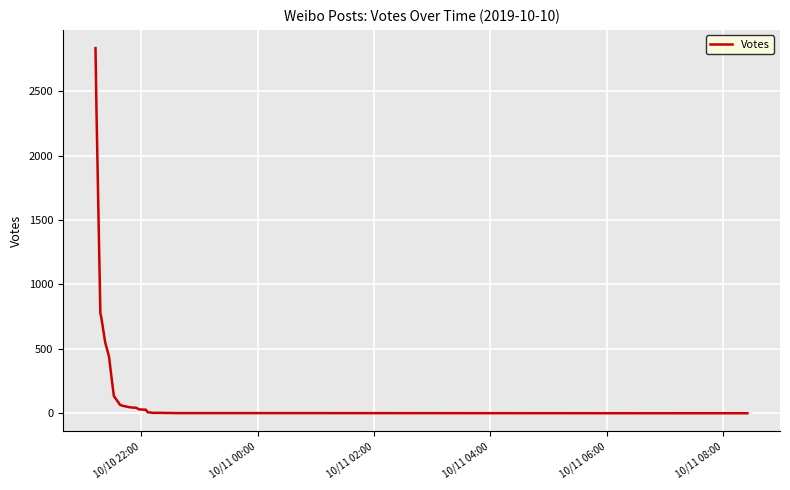

What is the difference between the maximum and minimum values?

2834